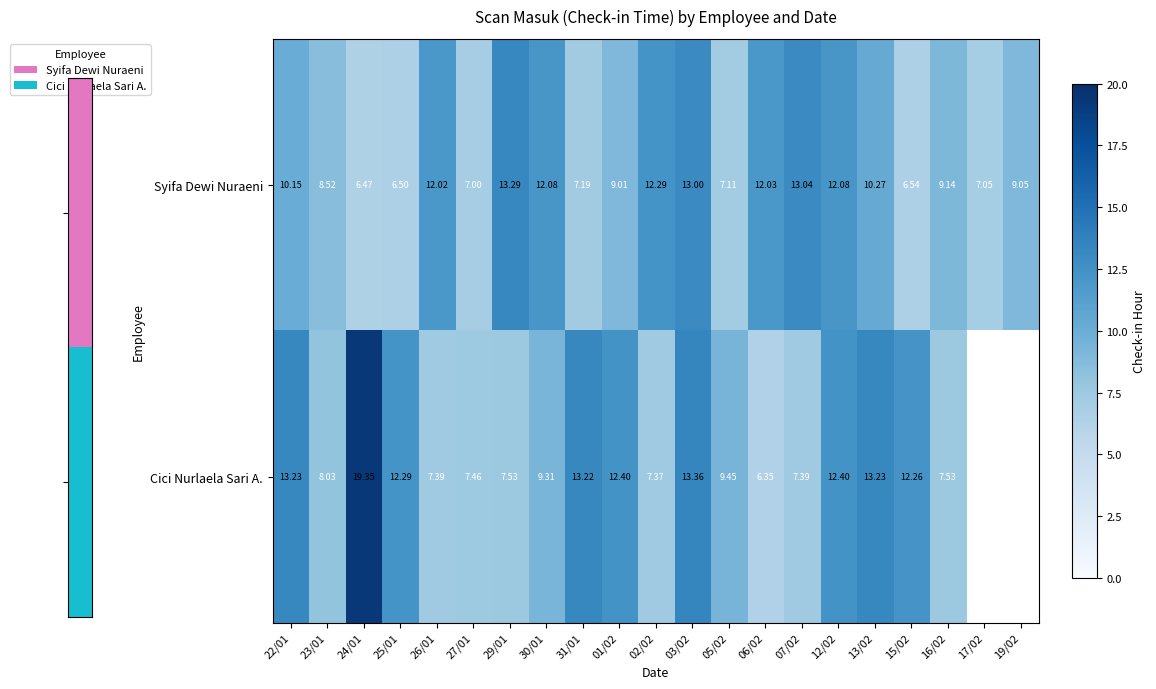

What is the spread (max minus min) of values at 16/02?

1.6